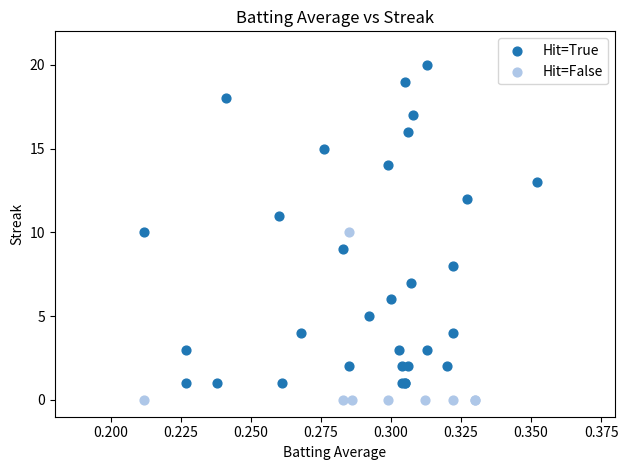

Which series contains the highest Y value?

Hit=True